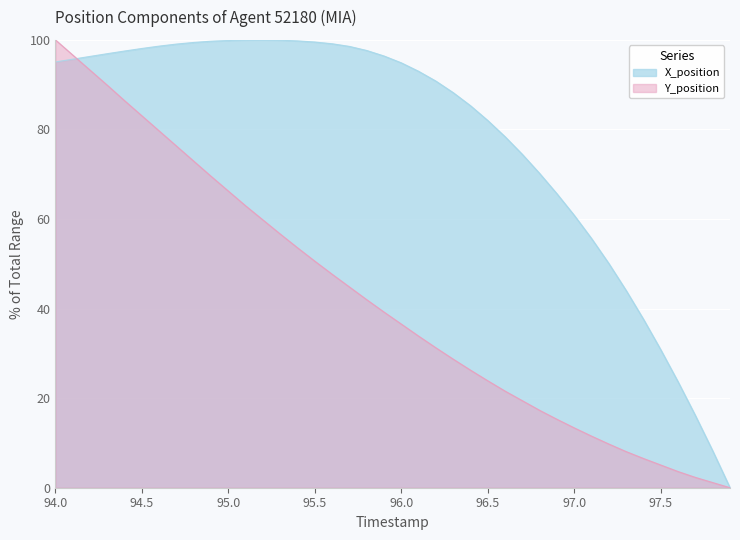

Rank the series by their average value, from highest to lowest.

X_position, Y_position